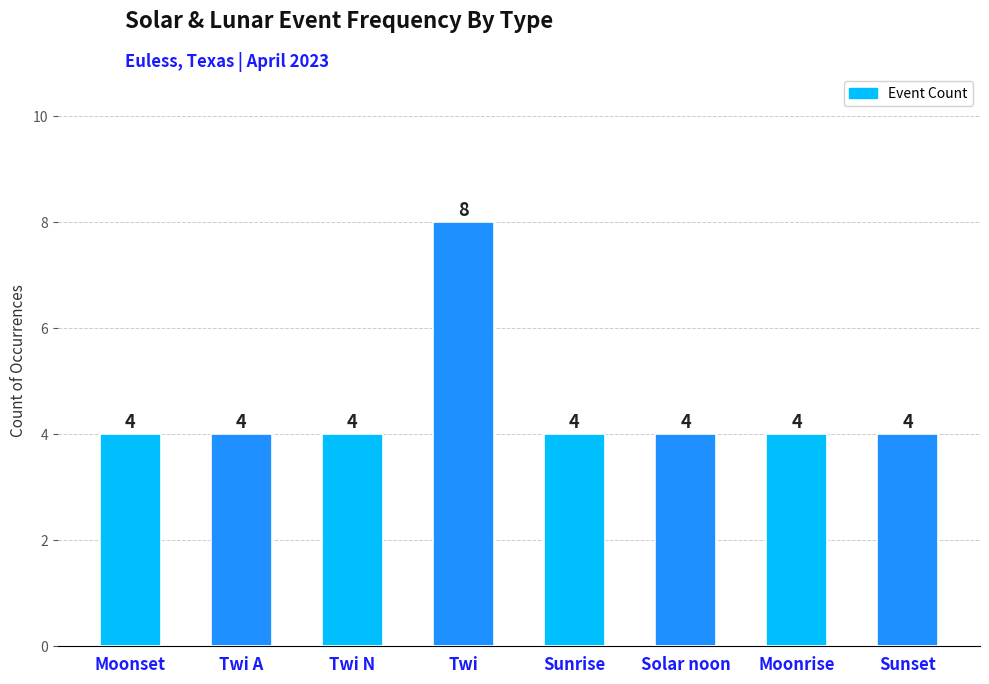

Read the value at Moonrise.

4